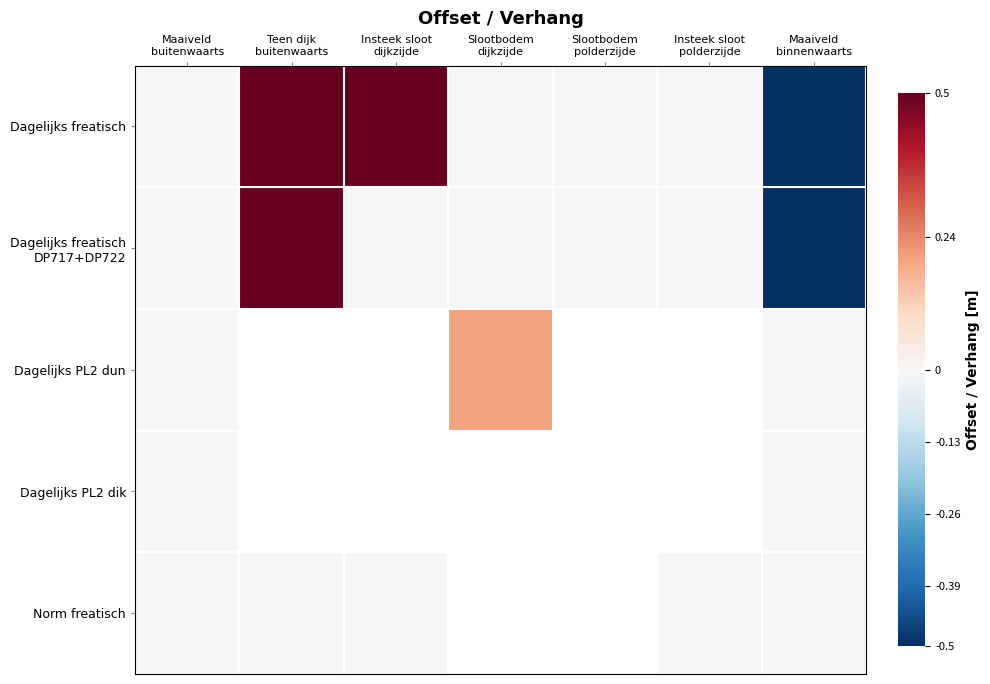

Count the number of categories in the chart.

7